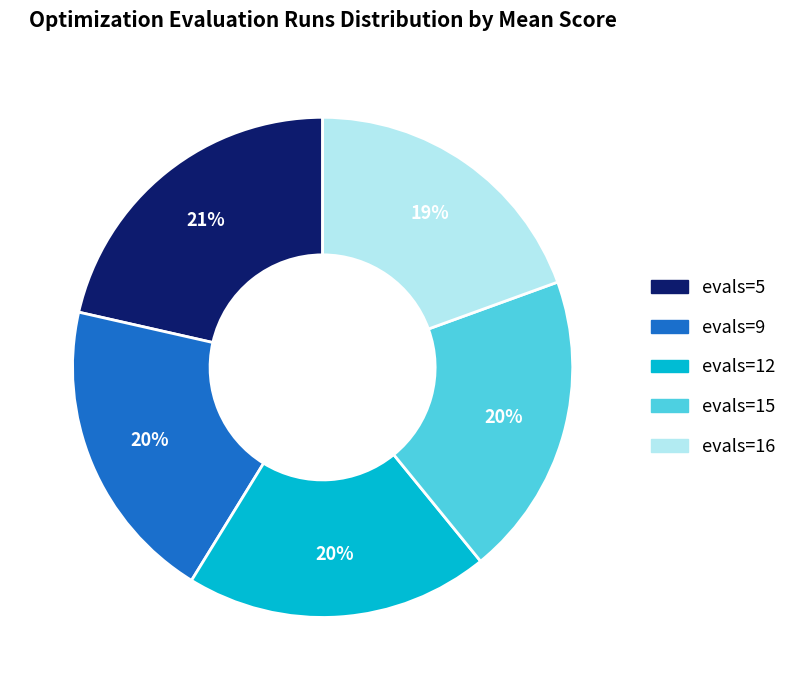

Does any single category account for the majority?

No